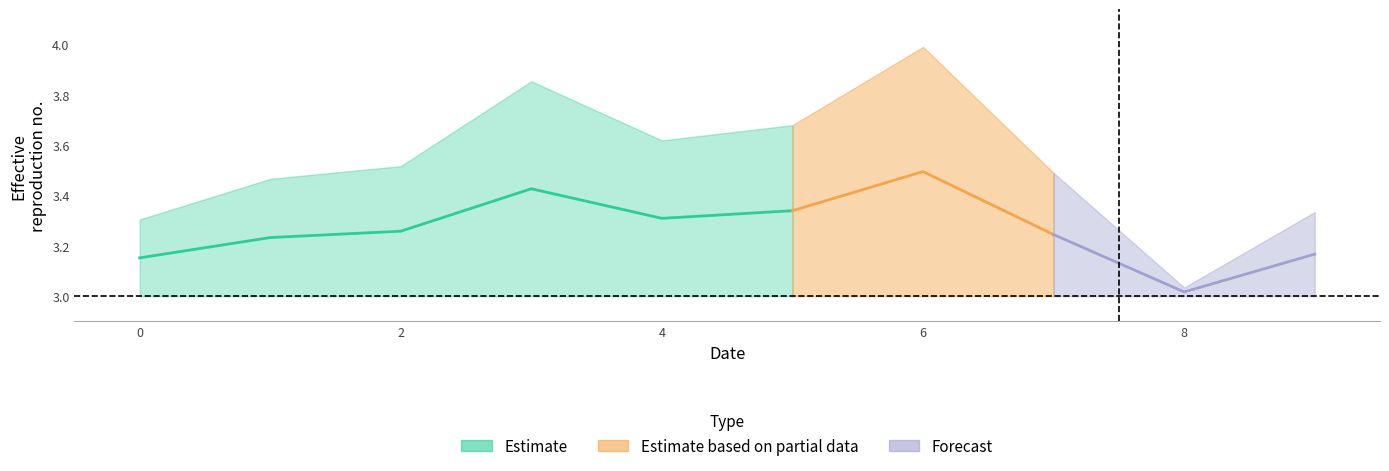

Which category has the lowest value across all series?

8